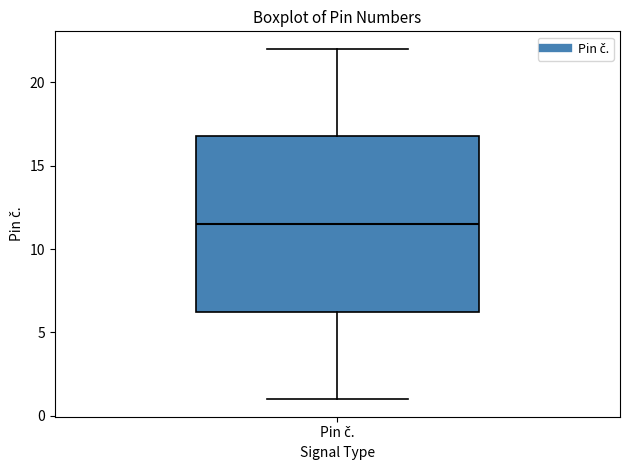

Read this box plot against the y-axis: the position of the median line, the range covered by the box, and the ends of both whiskers. The values are not printed on the chart, so give them approximately, as read against the axis.

median 11.5, box 6.5 to 17.0, whiskers 1.0 to 22.0